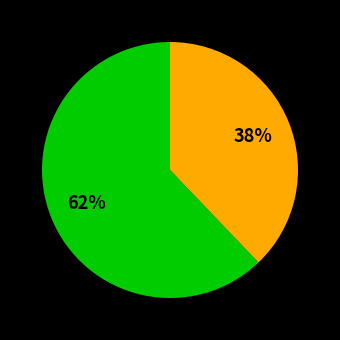

Count the number of slices in the pie.

2